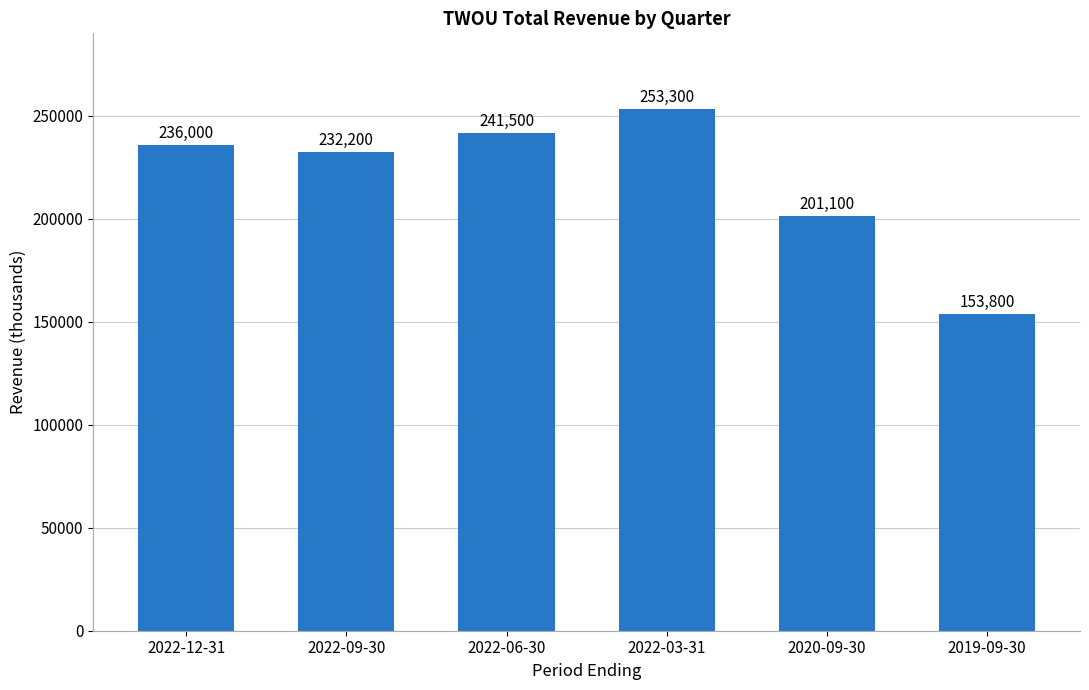

What is the label of the 5th bar from the right?

2022-09-30